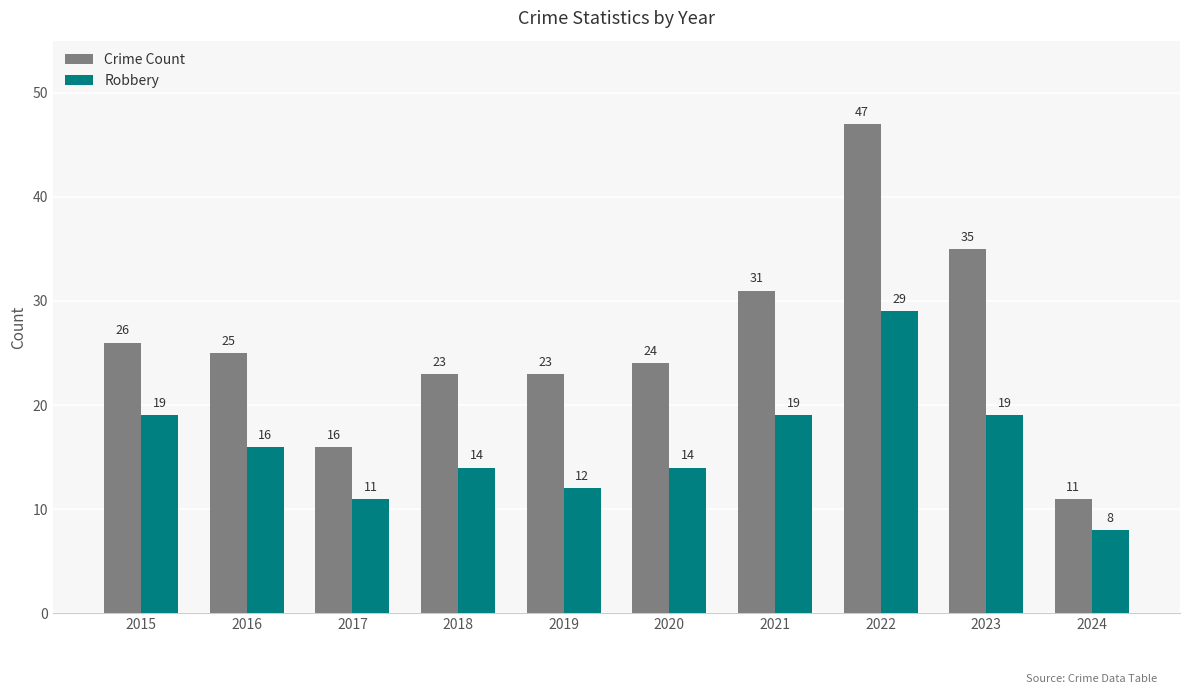

What is the value of the Robbery bar at the 8th from the left?

29